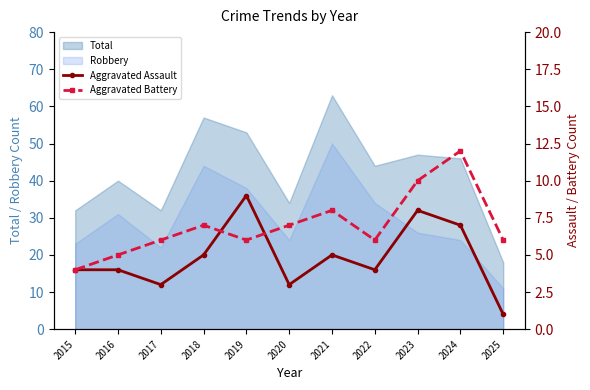

At which label does Total reach its minimum?

2025